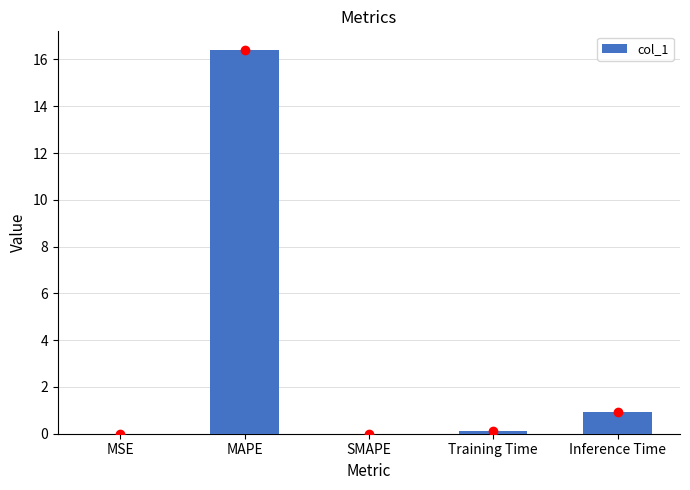

What is the change in value from MAPE to Inference Time?

-15.5